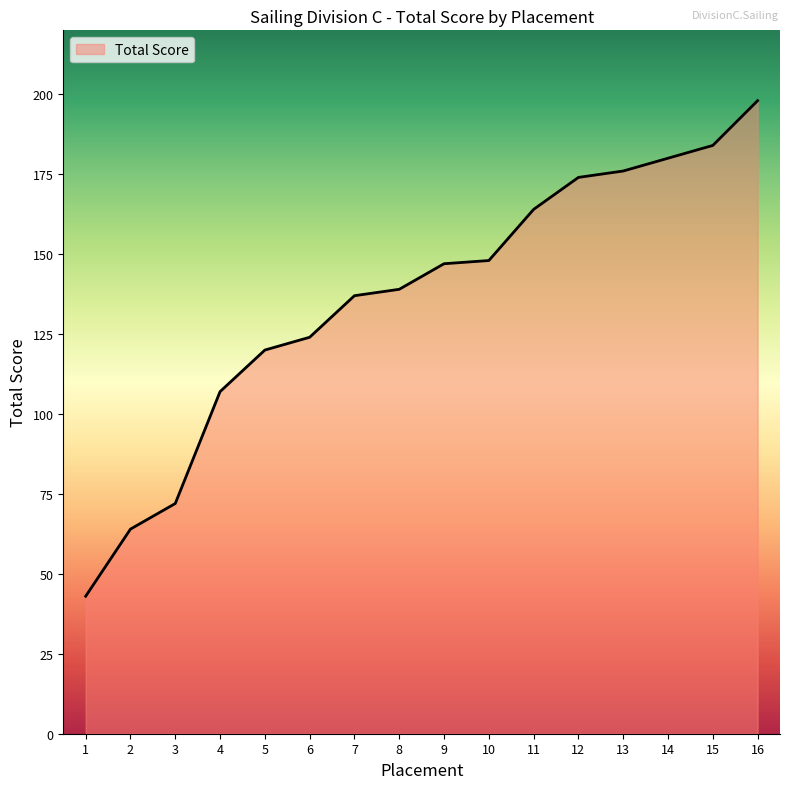

What is the sum of all values?

2177